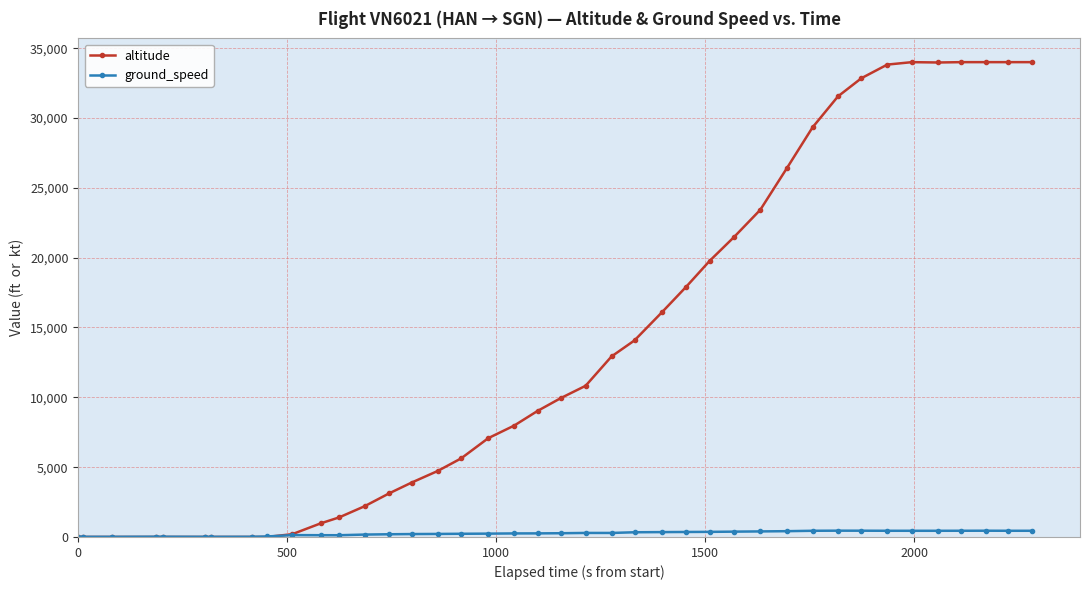

Which series has the largest range (max minus min)?

altitude